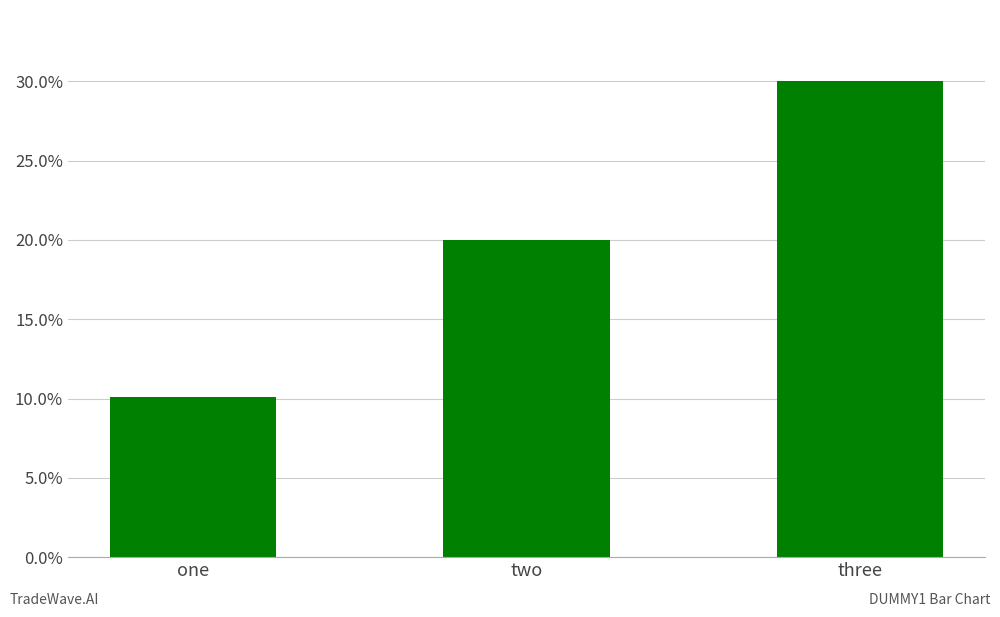

What is the sum of the values at three and two?

50.0